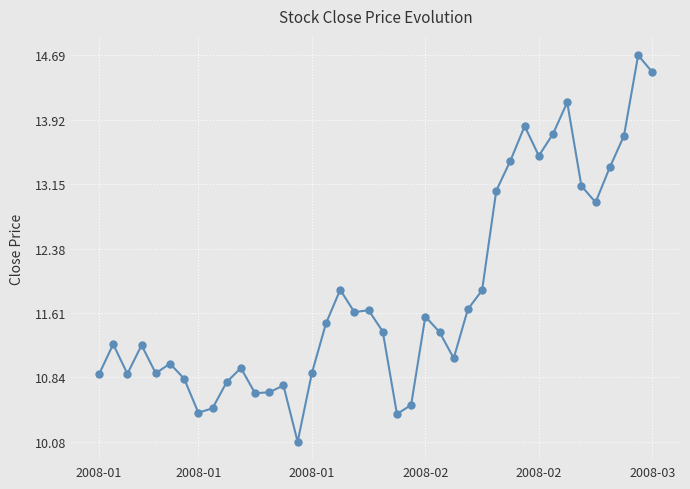

Count the number of categories in the chart.

40